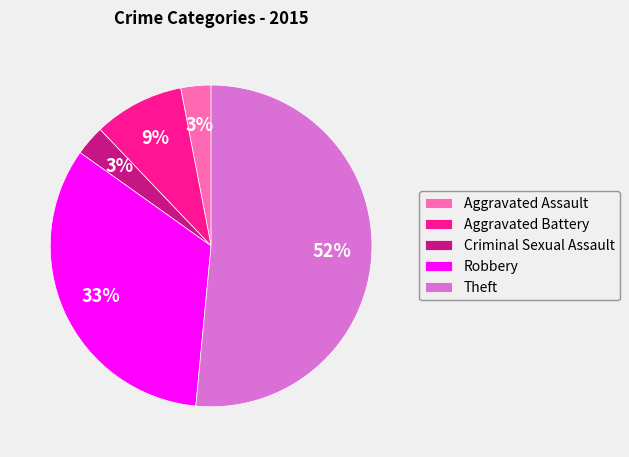

True or false: Criminal Sexual Assault accounts for 11% of the total.

False